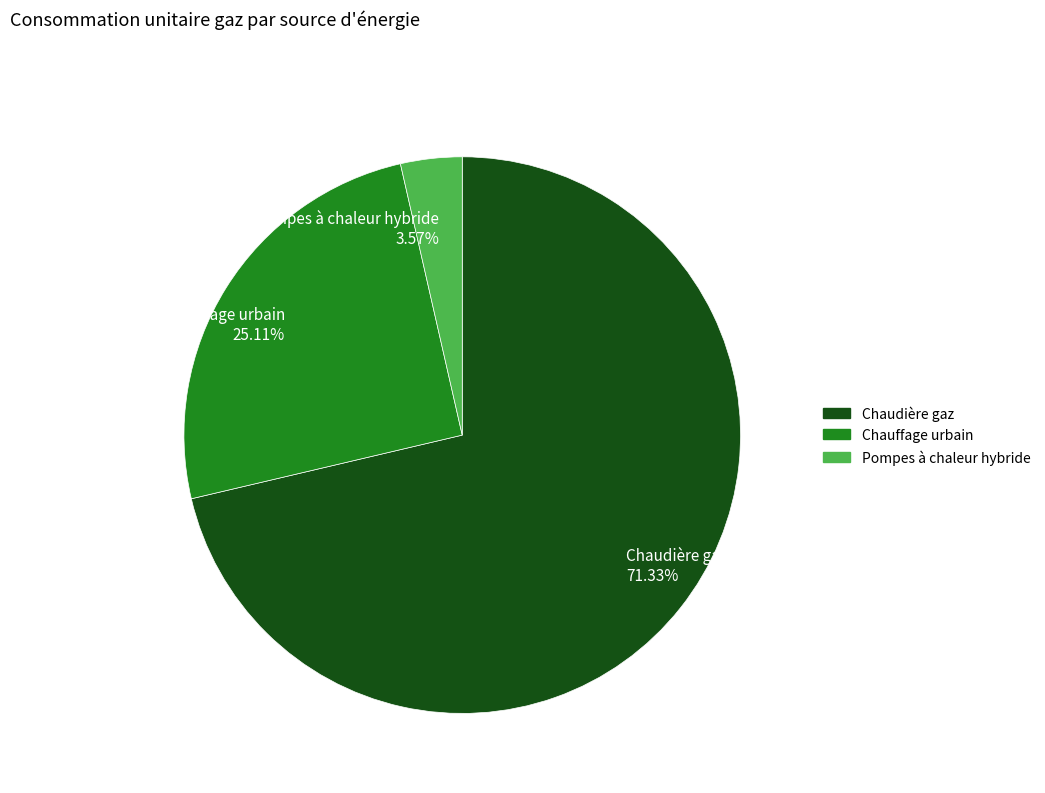

To the nearest percent, what is the difference between the Chauffage urbain and Pompes à chaleur hybride slice percentages?

22%